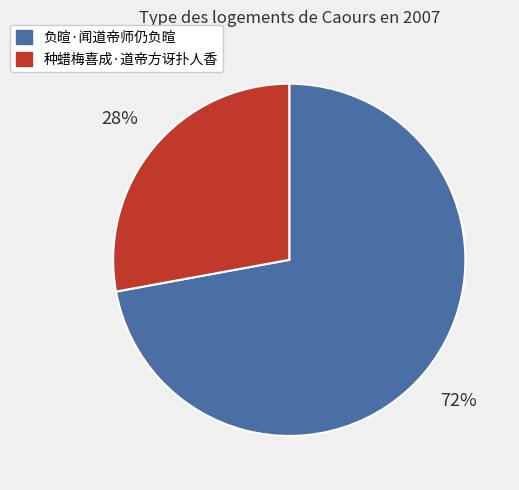

What percentage is the 负暄·闻道帝师仍负暄 slice, to the nearest percent?

72%